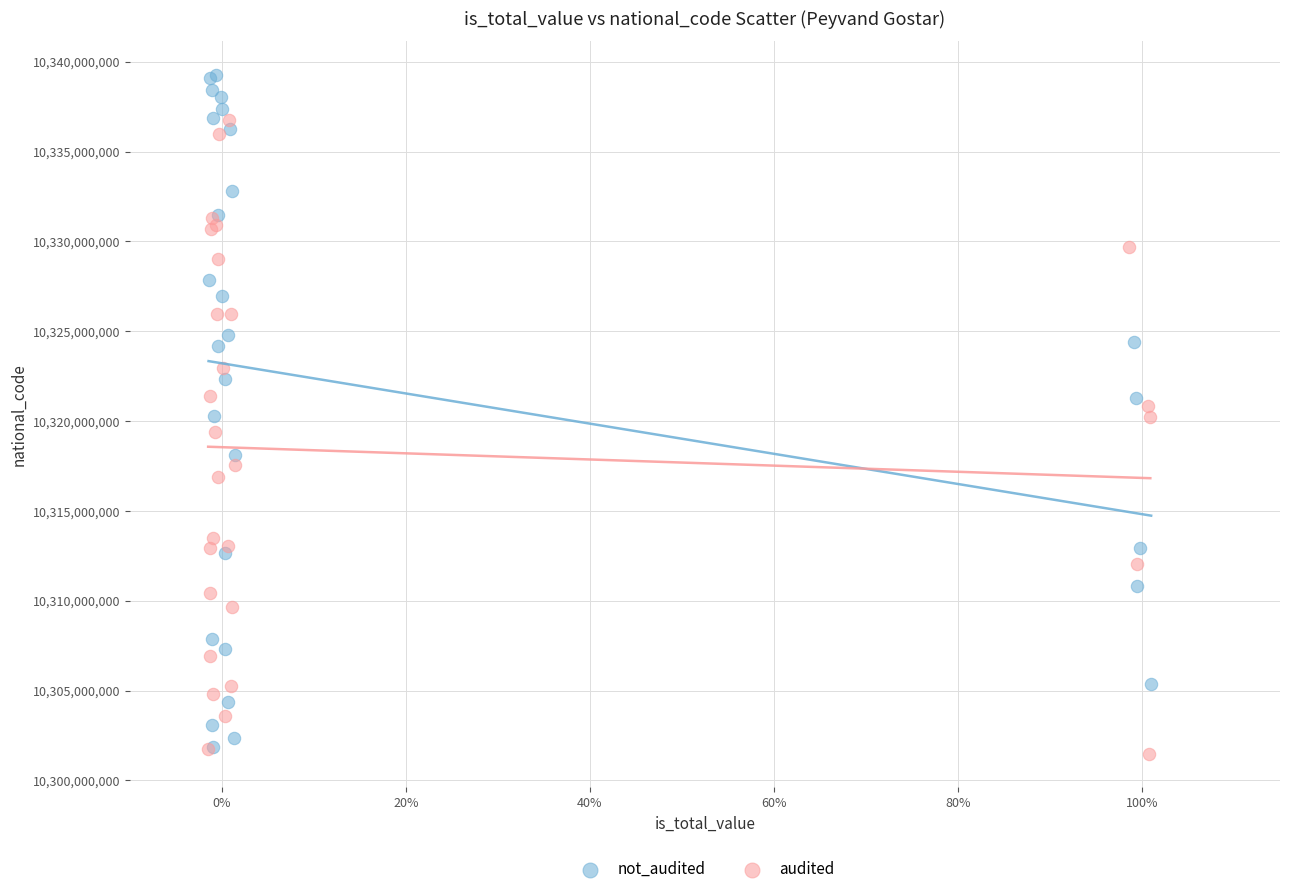

Which series has the largest Y range (max minus min)?

not_audited